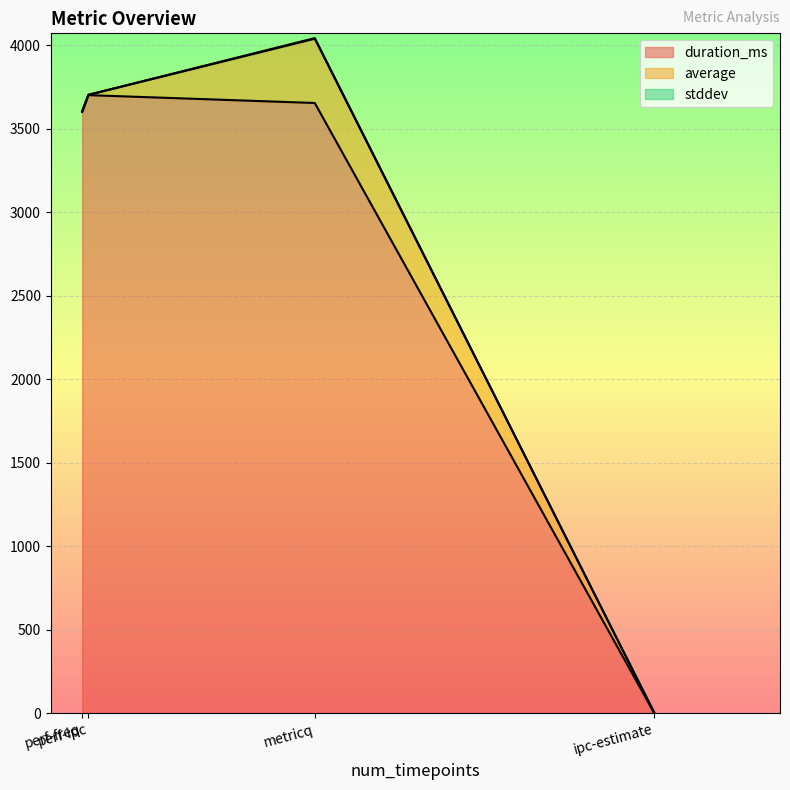

How many categories are shown in the chart?

4